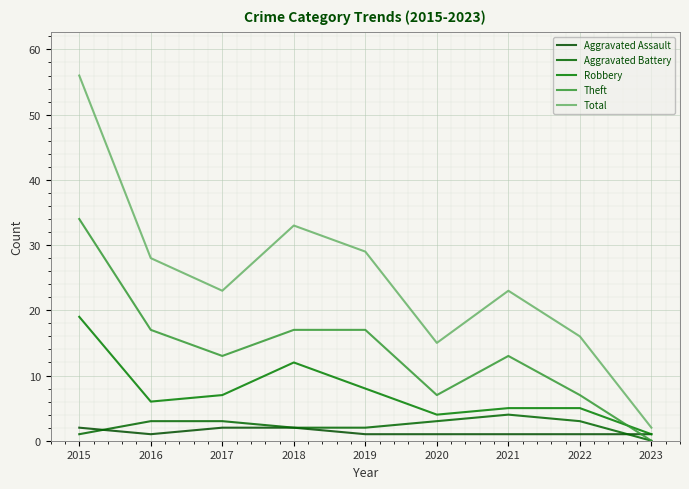

True or false: Total and Aggravated Assault intersect in this chart.

False